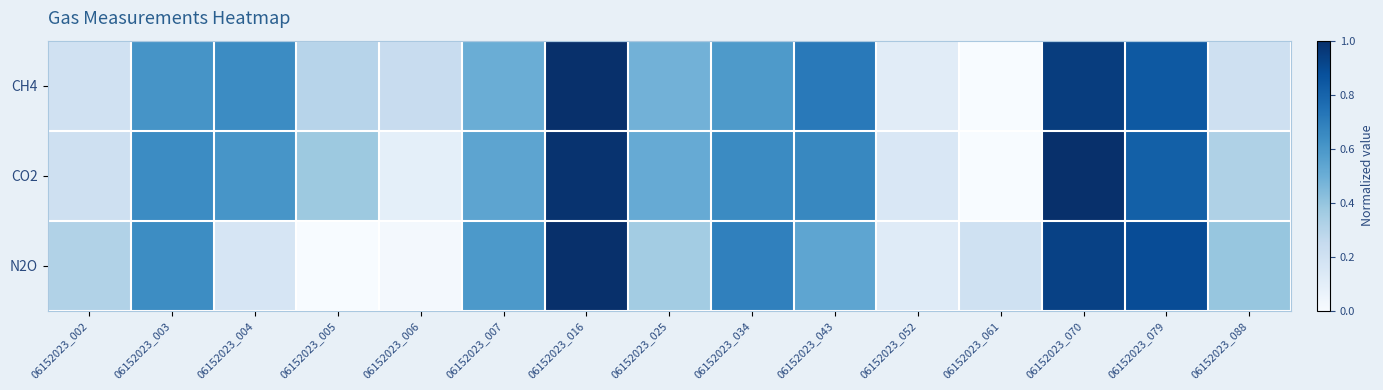

Reading right to left, extract all data points from this chart.

CH4: 06152023_088=0.2	06152023_079=0.8	06152023_070=0.9	06152023_061=0.0	06152023_052=0.1	06152023_043=0.7	06152023_034=0.6	06152023_025=0.5	06152023_016=1.0	06152023_007=0.5	06152023_006=0.2	06152023_005=0.3	06152023_004=0.6	06152023_003=0.6	06152023_002=0.2
CO2: 06152023_088=0.3	06152023_079=0.8	06152023_070=1.0	06152023_061=0.0	06152023_052=0.2	06152023_043=0.7	06152023_034=0.7	06152023_025=0.5	06152023_016=1.0	06152023_007=0.5	06152023_006=0.1	06152023_005=0.4	06152023_004=0.6	06152023_003=0.6	06152023_002=0.2
N2O: 06152023_088=0.4	06152023_079=0.9	06152023_070=0.9	06152023_061=0.2	06152023_052=0.1	06152023_043=0.5	06152023_034=0.7	06152023_025=0.4	06152023_016=1.0	06152023_007=0.6	06152023_006=0.0	06152023_005=0.0	06152023_004=0.2	06152023_003=0.6	06152023_002=0.3